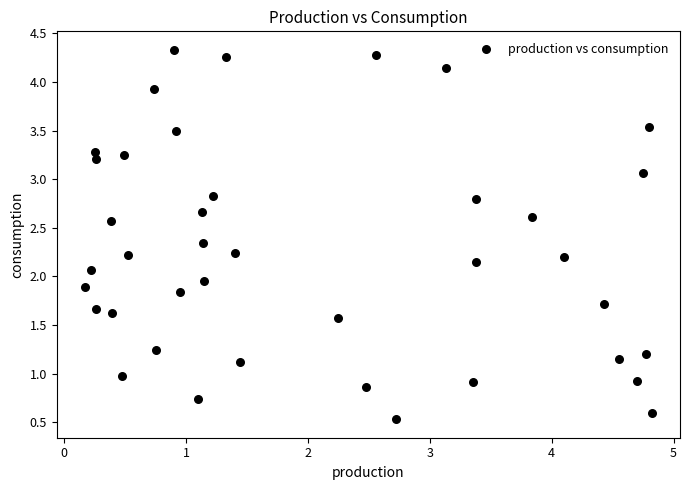

What is the range of X values (max minus min)?

4.7